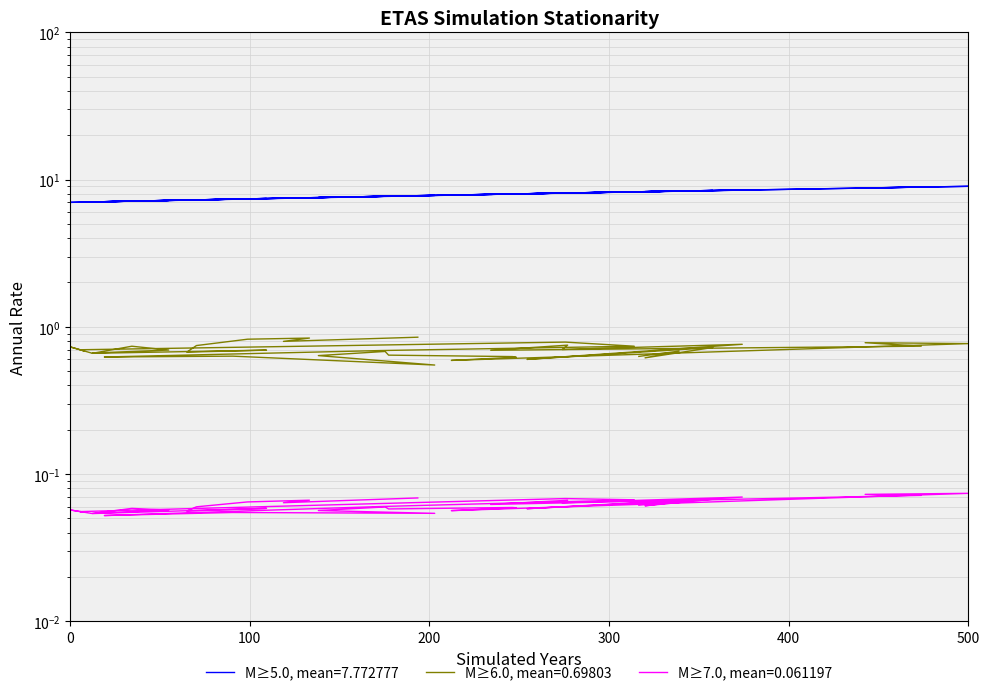

Count the y values in the range 0 to 1.

40